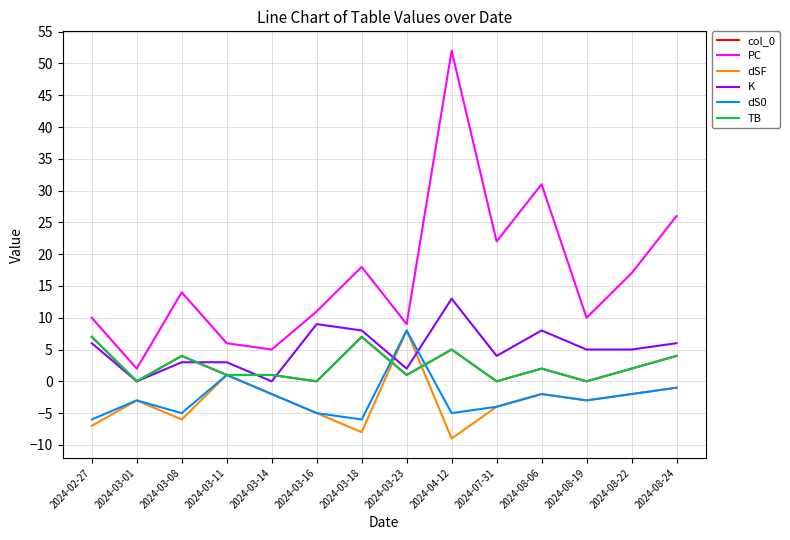

True or false: col_0 has more than 1 points higher than both neighbors.

True